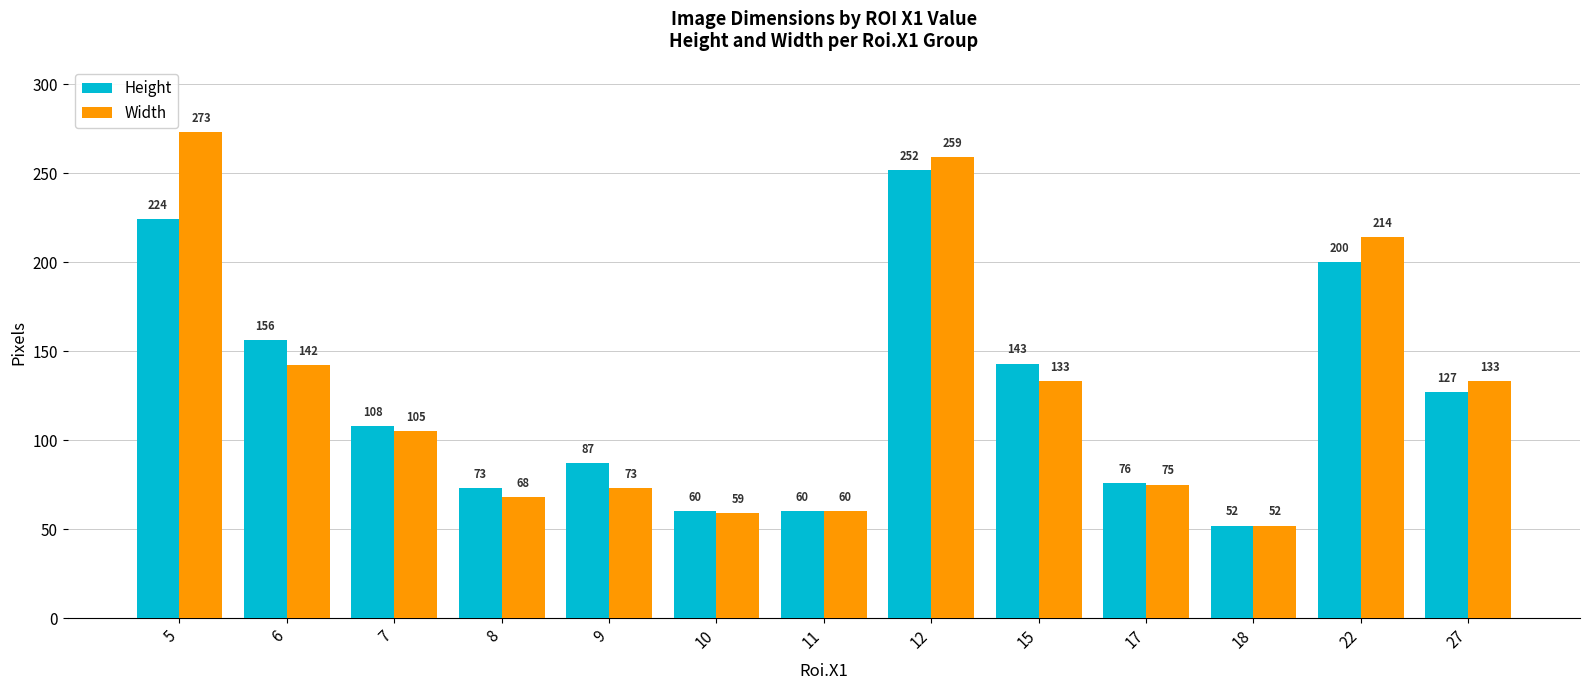

Rank the series by their maximum value, from highest to lowest.

Width, Height